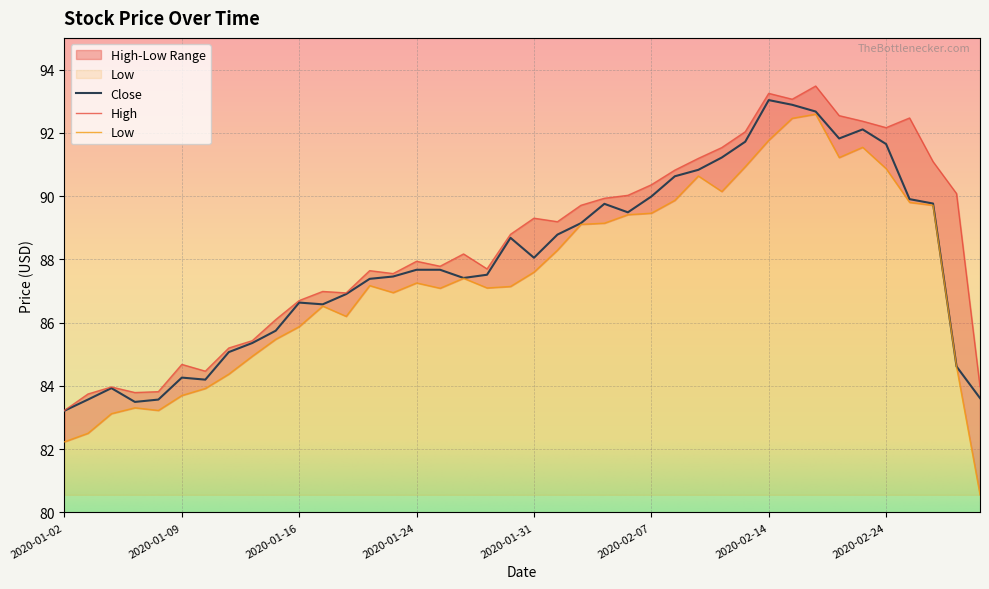

How many values in the Low series are below 87?

16